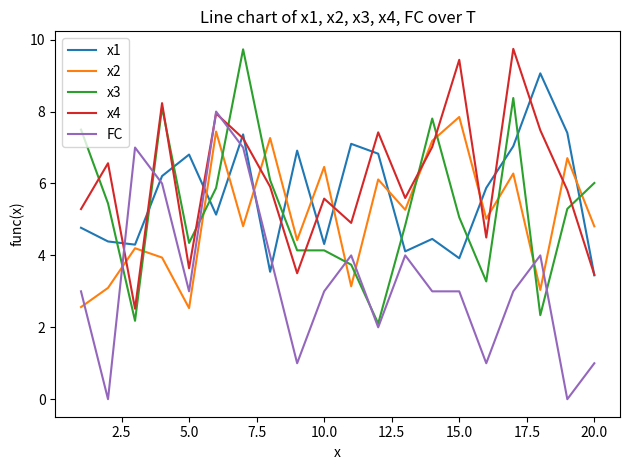

True or false: FC and x1 intersect in this chart.

True